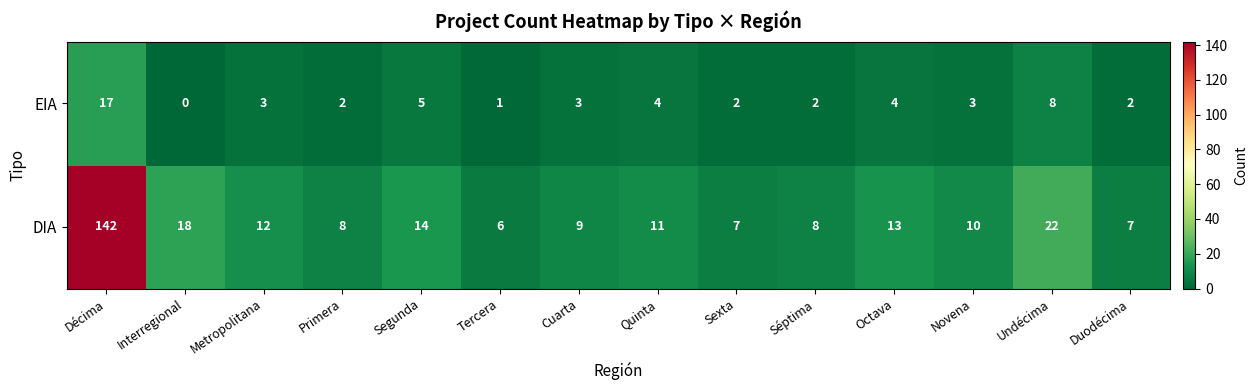

What value does the DIA series have at Quinta?

11